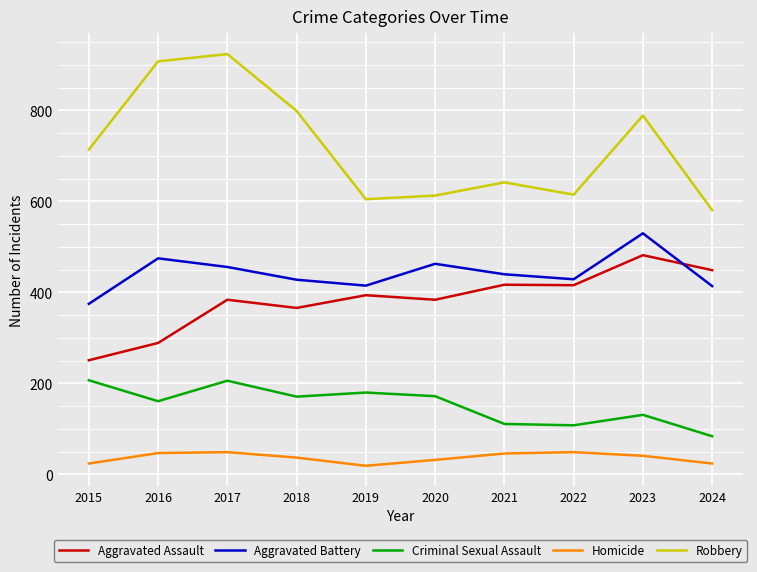

At which label does Aggravated Assault reach its peak?

2023